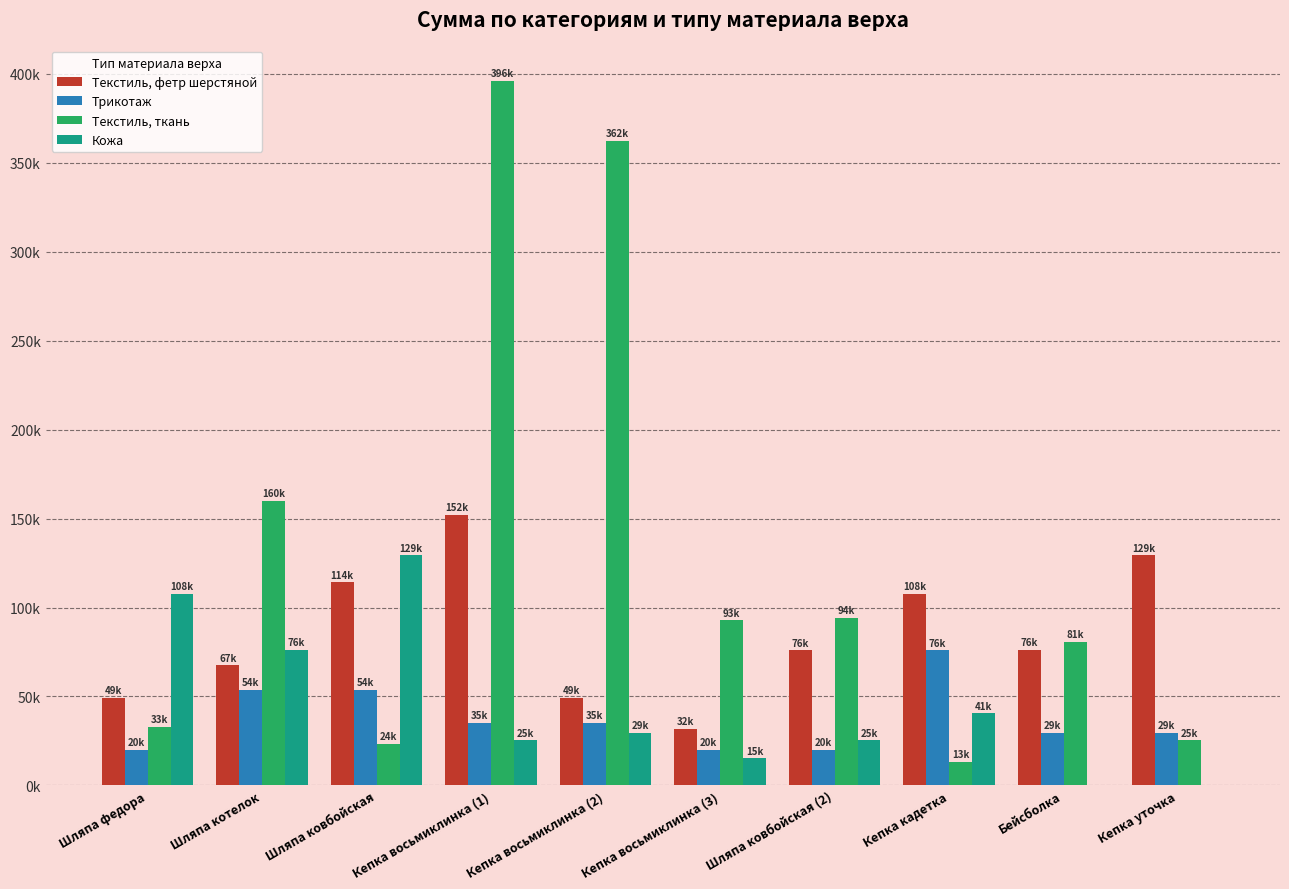

Reading left to right, list all the values displayed in this chart.

Текстиль, фетр шерстяной: Шляпа федора=49364.6	Шляпа котелок=67415.0	Шляпа ковбойская=114073.9	Кепка восьмиклинка (1)=152098.6	Кепка восьмиклинка (2)=49364.6	Кепка восьмиклинка (3)=31687.2	Шляпа ковбойская (2)=75841.9	Кепка кадетка=107736.5	Бейсболка=76049.3	Кепка уточка=129392.6
Трикотаж: Шляпа федора=20174.4	Шляпа котелок=53798.4	Шляпа ковбойская=53798.4	Кепка восьмиклинка (1)=35138.9	Кепка восьмиклинка (2)=35138.9	Кепка восьмиклинка (3)=20079.4	Шляпа ковбойская (2)=20079.4	Кепка кадетка=75841.9	Бейсболка=29494.1	Кепка уточка=29494.1
Текстиль, ткань: Шляпа федора=32909.8	Шляпа котелок=160110.7	Шляпа ковбойская=23536.8	Кепка восьмиклинка (1)=396063.4	Кепка восьмиклинка (2)=362355.8	Кепка восьмиклинка (3)=92695.7	Шляпа ковбойская (2)=94147.2	Кепка кадетка=13271.0	Бейсболка=80562.3	Кепка уточка=25322.4
Кожа: Шляпа федора=107736.5	Шляпа котелок=76049.3	Шляпа ковбойская=129392.6	Кепка восьмиклинка (1)=25280.6	Кепка восьмиклинка (2)=29494.1	Кепка восьмиклинка (3)=15193.4	Шляпа ковбойская (2)=25322.4	Кепка кадетка=40515.8	Бейсболка=0.0	Кепка уточка=0.0